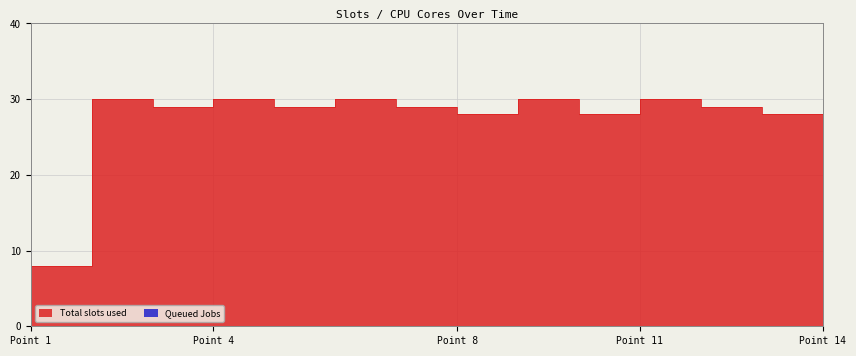

What is the value of the 13th point from the left?

28